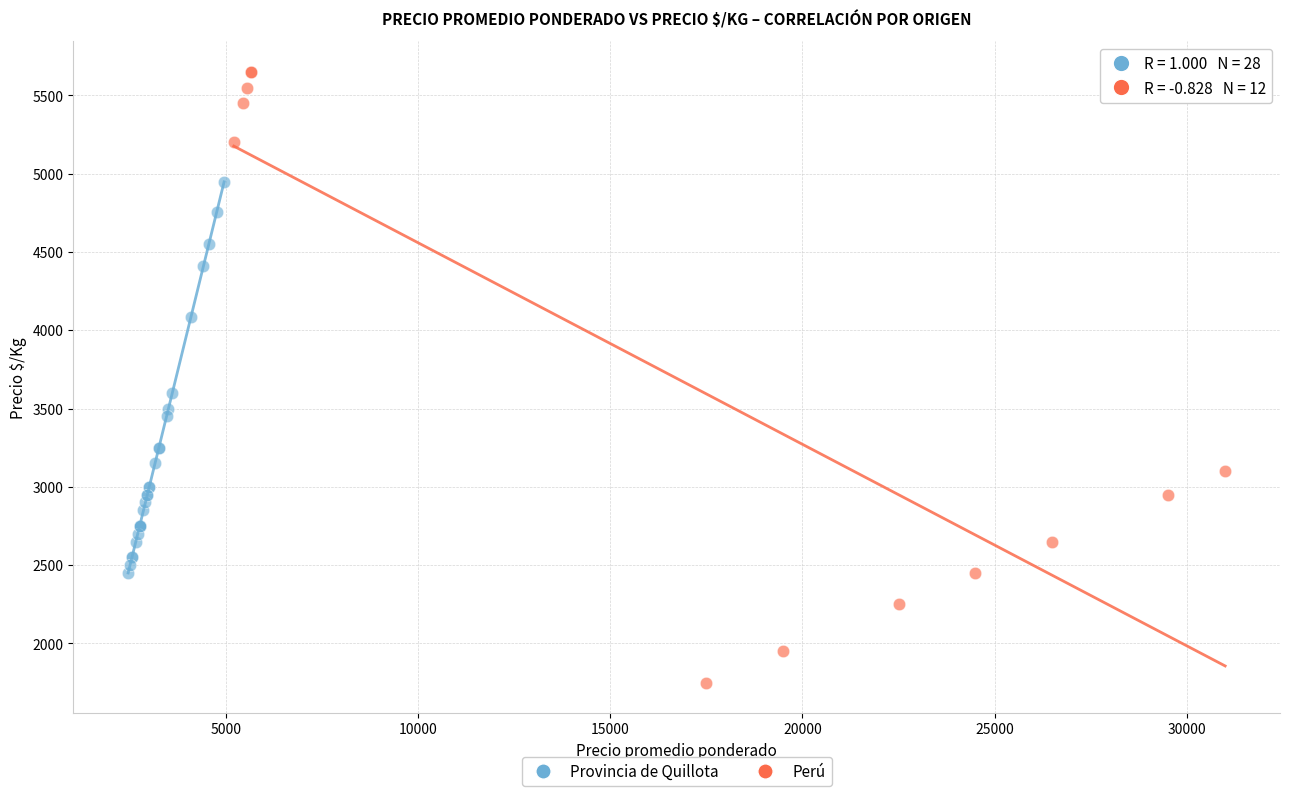

Which series reaches the minimum Y coordinate?

Perú